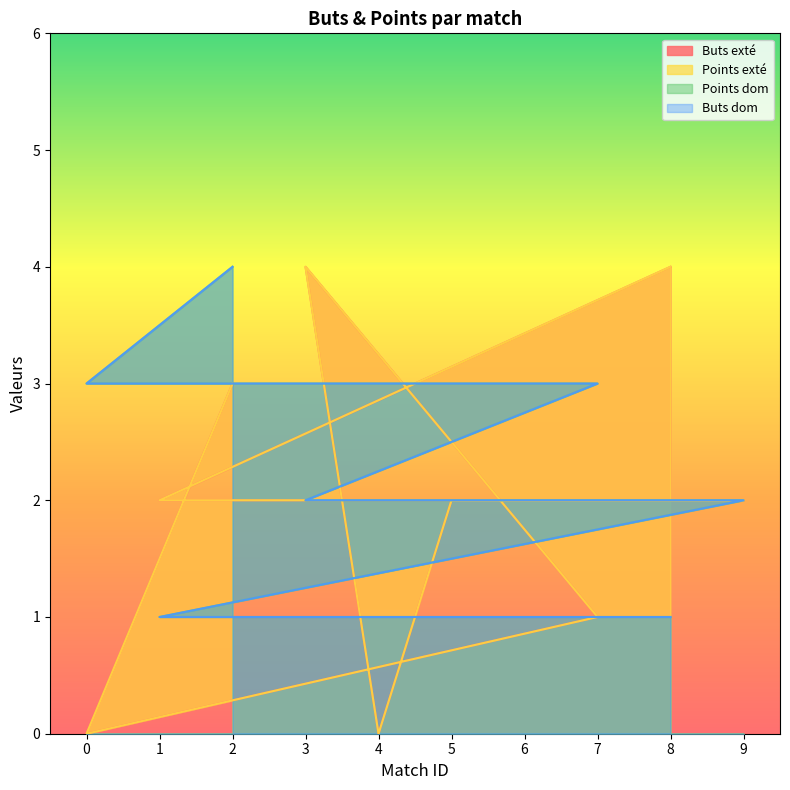

Reading left to right, transcribe all the data shown in this chart.

Buts exté: 3	0	1	4	0	2	2	2	2	4
Points exté: 3	0	1	4	0	2	2	2	2	4
Points dom: 4	3	3	2	2	2	2	2	1	1
Buts dom: 4	3	3	2	2	2	2	2	1	1